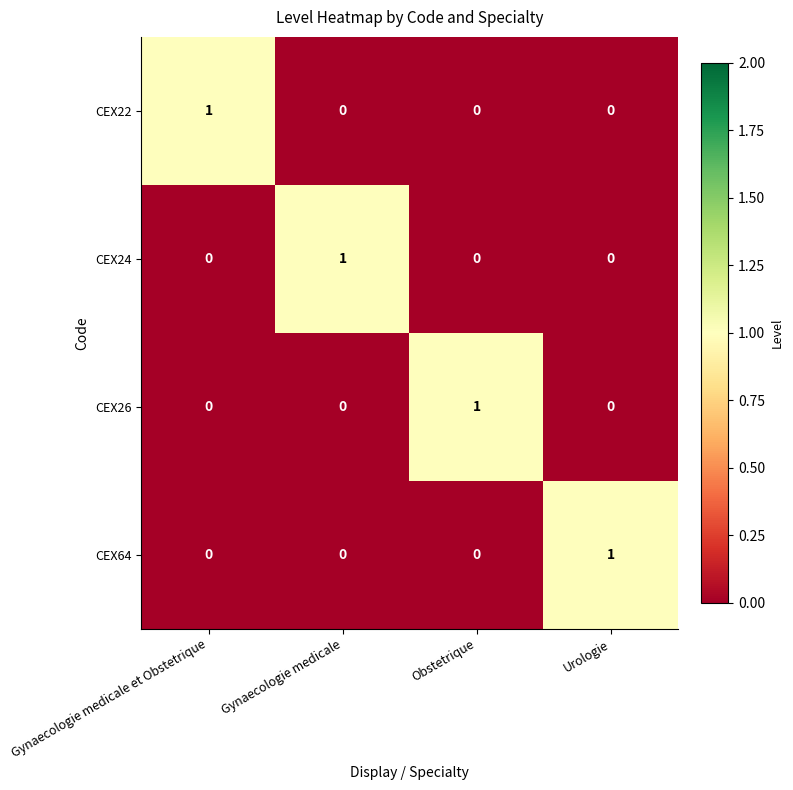

At which category is the sum across all series the highest?

Gynaecologie medicale et Obstetrique